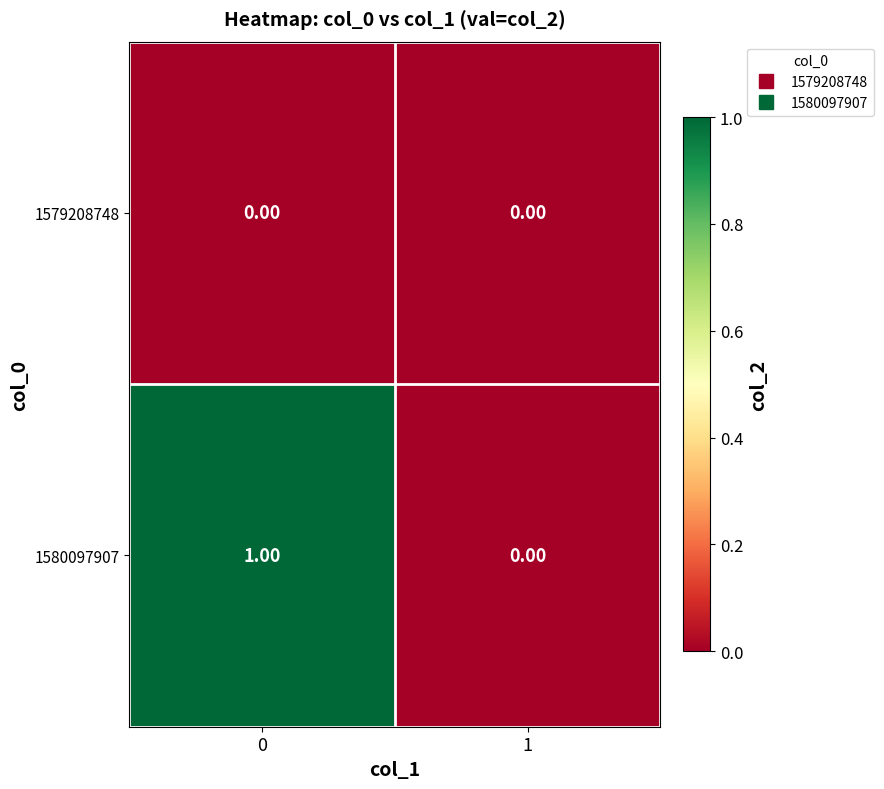

Which series has the widest spread of values?

1580097907